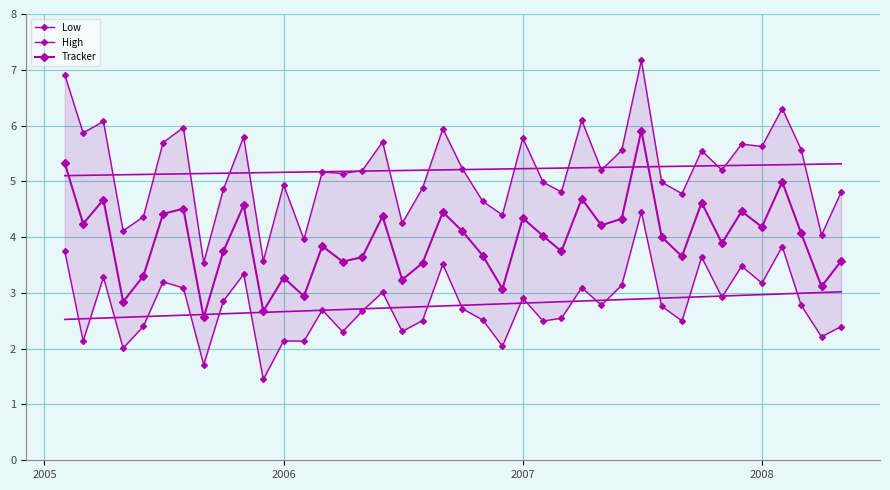

Reading left to right, list all the values displayed in this chart.

Low: 3.7	2.1	3.3	2.0	2.4	3.2	3.1	1.7	2.9	3.3	1.4	2.1	2.1	2.7	2.3	2.7	3.0	2.3	2.5	3.5	2.7	2.5	2.0	2.9	2.5	2.5	3.1	2.8	3.1	4.5	2.8	2.5	3.6	2.9	3.5	3.2	3.8	2.8	2.2	2.4
High: 6.9	5.9	6.1	4.1	4.4	5.7	6.0	3.5	4.9	5.8	3.6	4.9	4.0	5.2	5.1	5.2	5.7	4.2	4.9	5.9	5.2	4.6	4.4	5.8	5.0	4.8	6.1	5.2	5.6	7.2	5.0	4.8	5.6	5.2	5.7	5.6	6.3	5.6	4.0	4.8
Tracker: 5.3	4.2	4.7	2.8	3.3	4.4	4.5	2.6	3.7	4.6	2.7	3.3	2.9	3.8	3.6	3.6	4.4	3.2	3.5	4.5	4.1	3.7	3.1	4.3	4.0	3.7	4.7	4.2	4.3	5.9	4.0	3.7	4.6	3.9	4.5	4.2	5.0	4.1	3.1	3.6